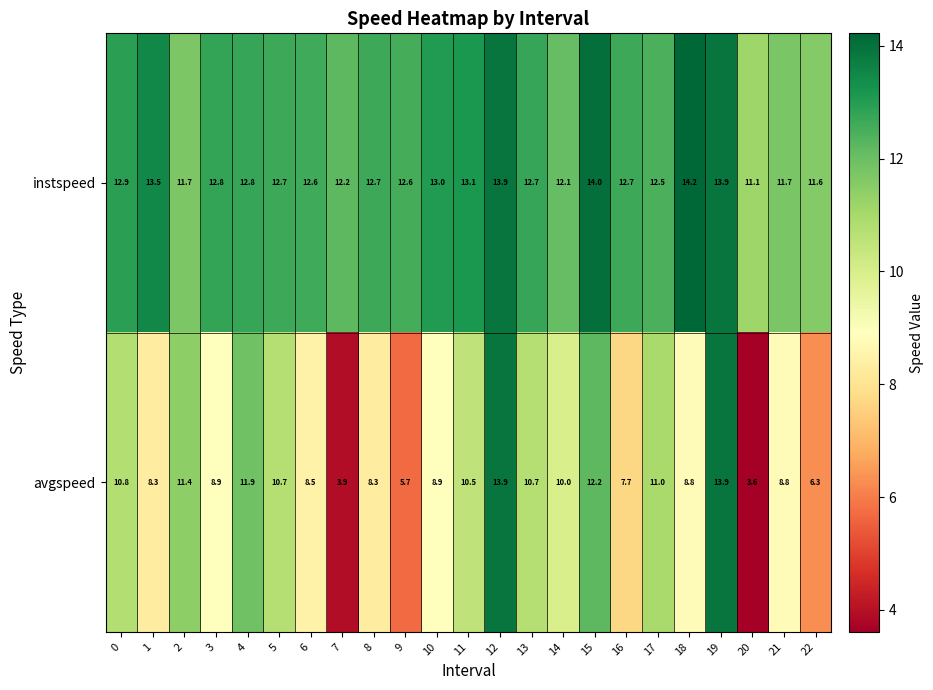

The instspeed series shows 12.8 at 3. True or false?

True